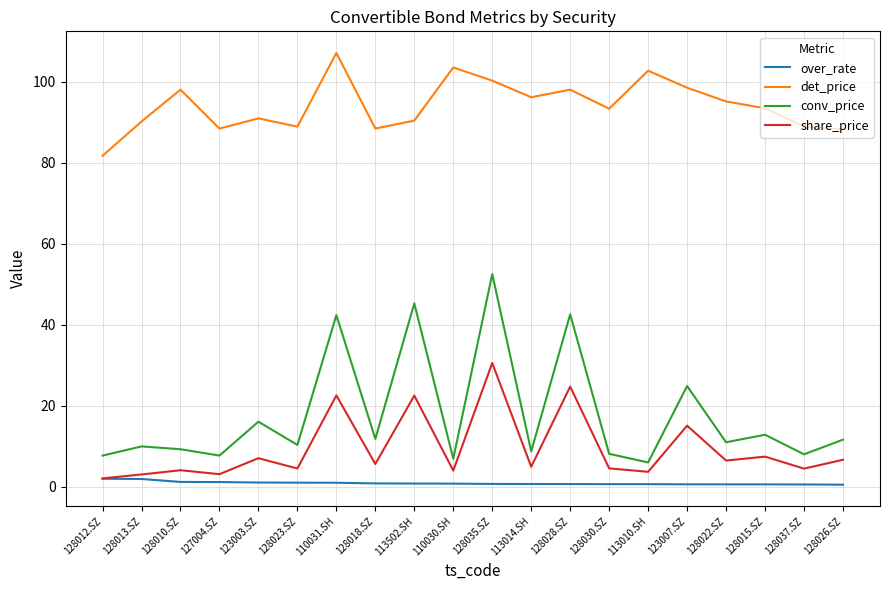

Which series has the largest range (max minus min)?

conv_price